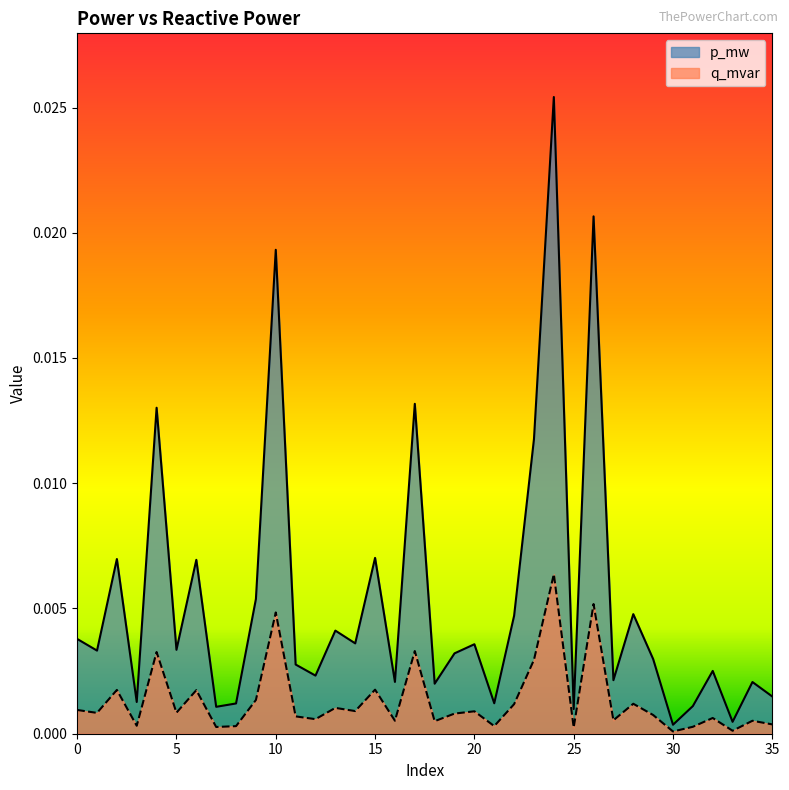

Which series has the largest total across all categories?

p_mw